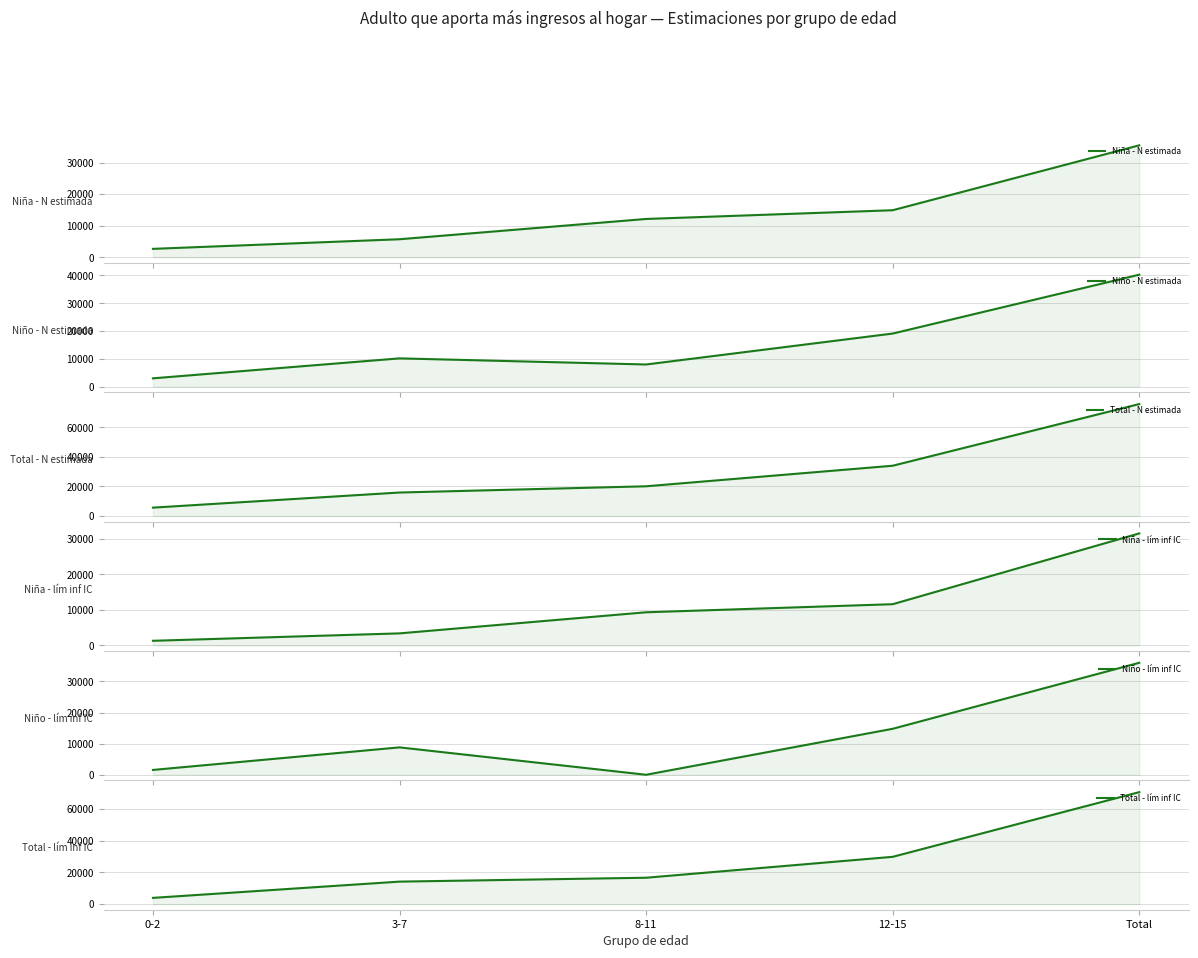

Which series has the largest total across all categories?

Total - N estimada